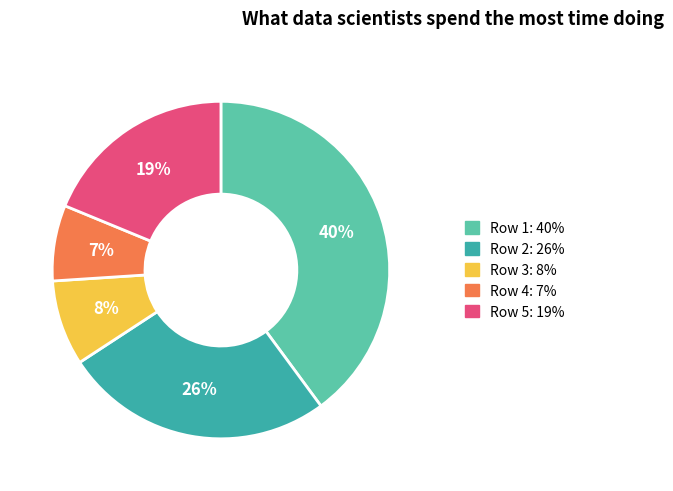

To the nearest percent, what portion does Row 2: 26% represent?

26%